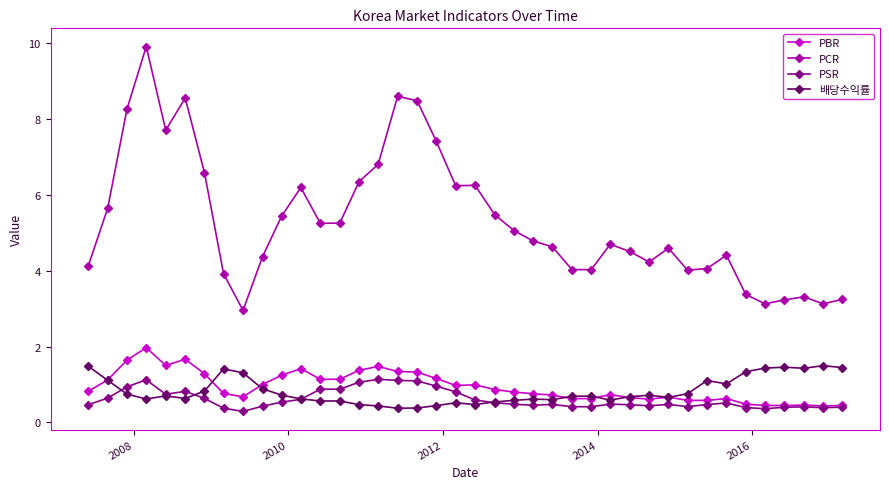

Which series has the largest total across all categories?

PCR